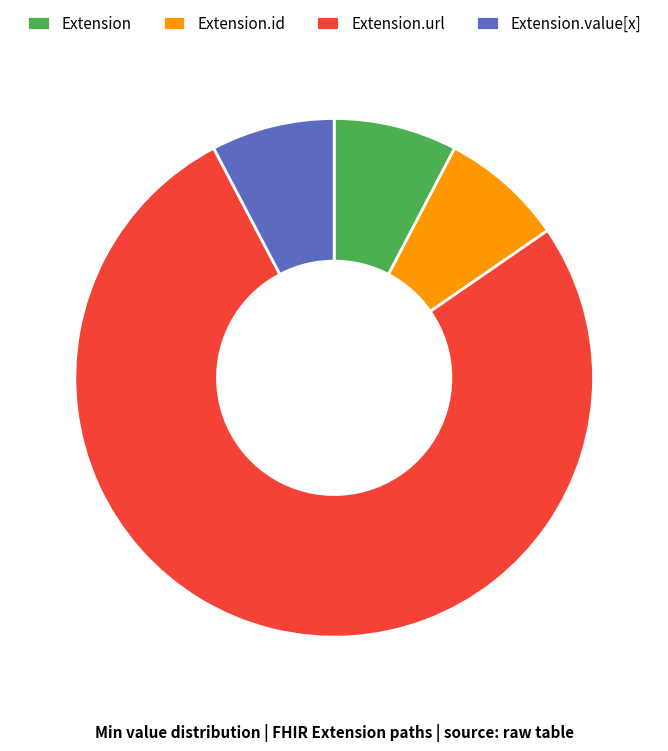

Is the sum of Extension and Extension.url greater than half?

Yes